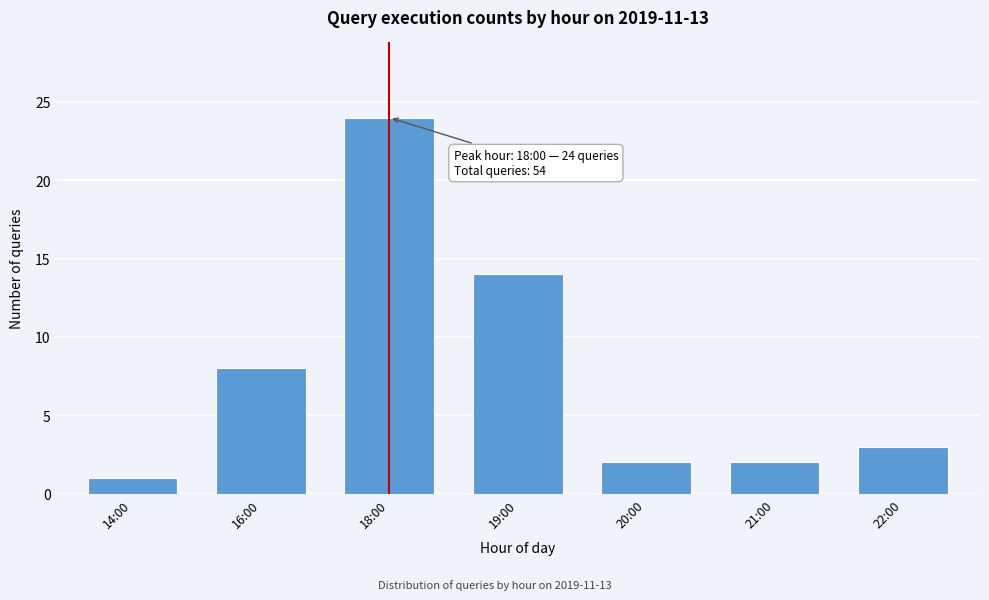

Reading left to right, list all the values displayed in this chart.

1	8	24	14	2	2	3